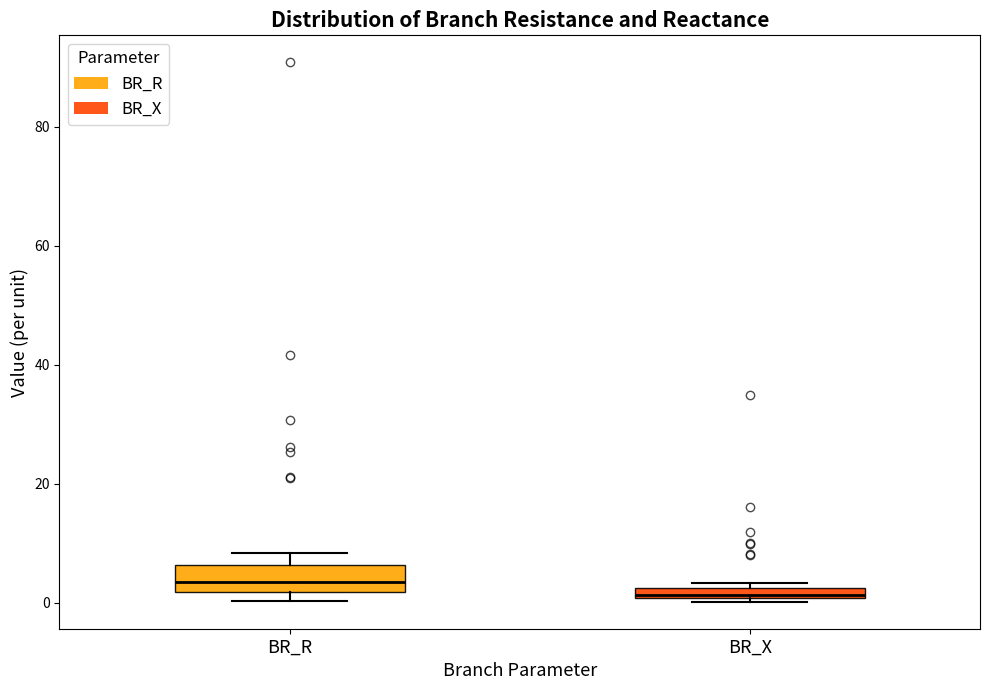

Which box is the tallest, from its lower edge to its upper edge?

BR_R